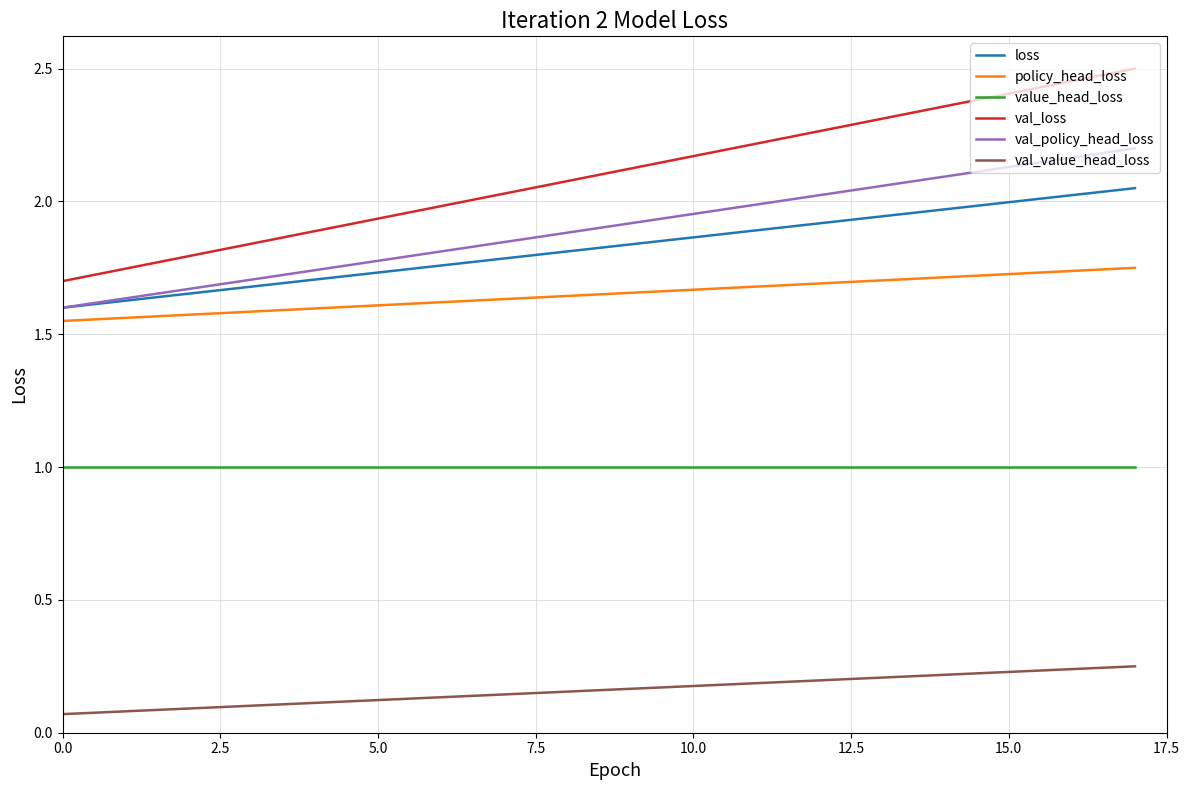

List the series in order of their peak value, highest first.

val_loss, val_policy_head_loss, loss, policy_head_loss, value_head_loss, val_value_head_loss